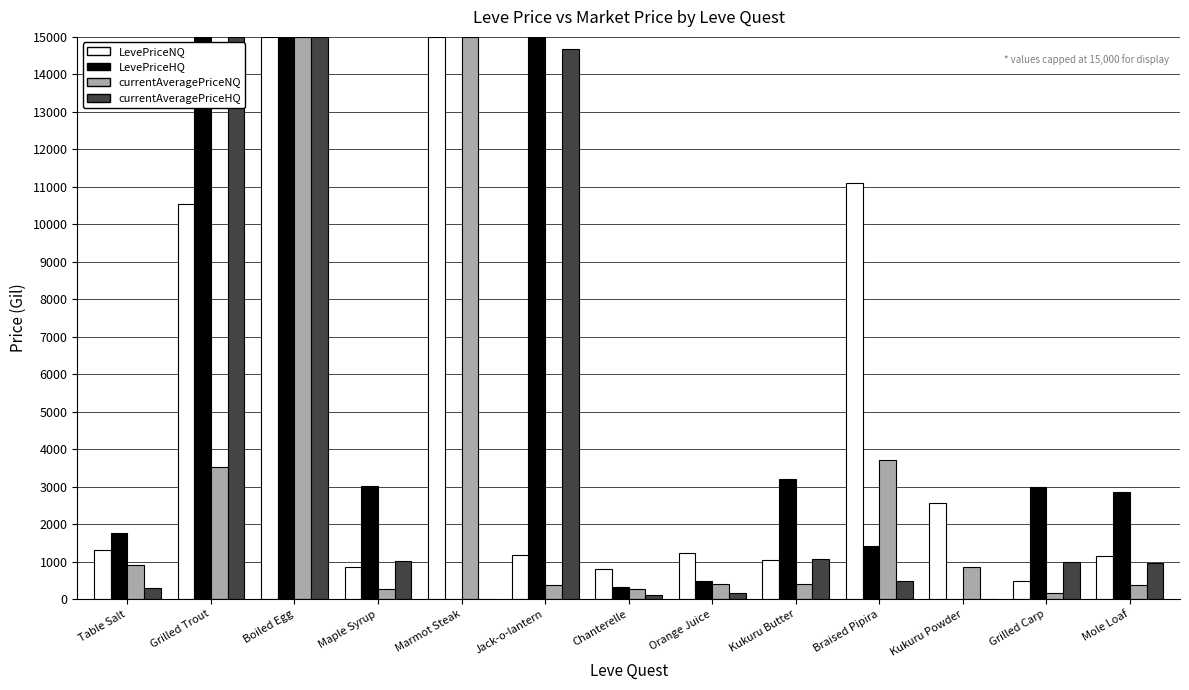

Is it true that LevePriceHQ equals 26626.3 at Boiled Egg?

False